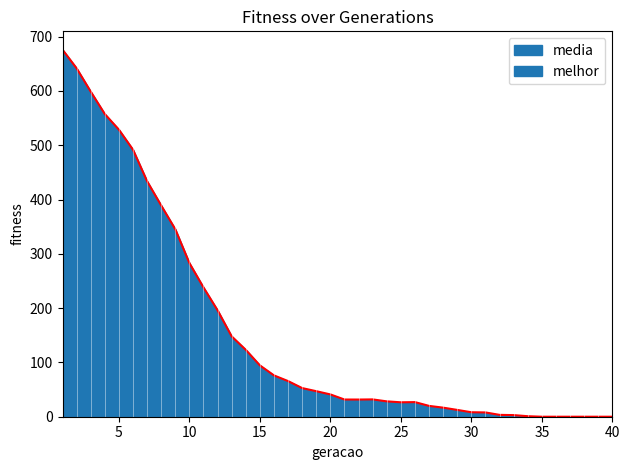

Which label corresponds to the largest value in the chart?

1